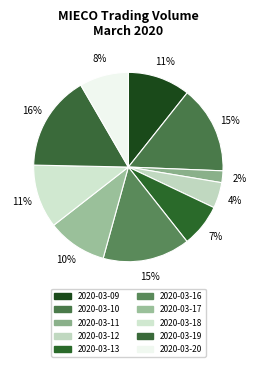

How many slices are in this pie chart?

10